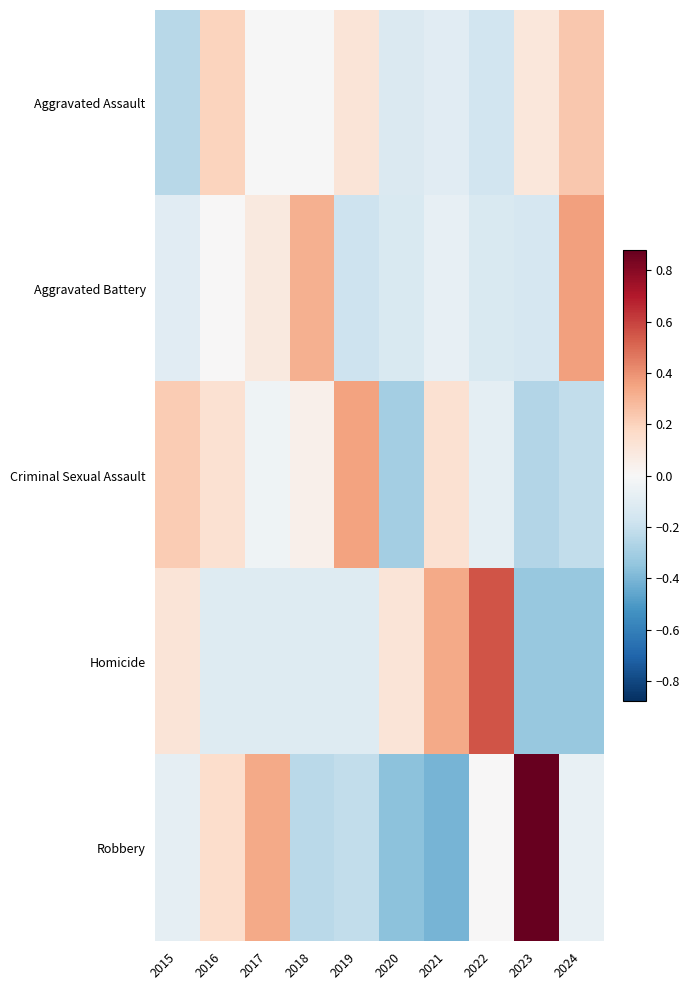

What is the total value across all series at 2020?

-0.8